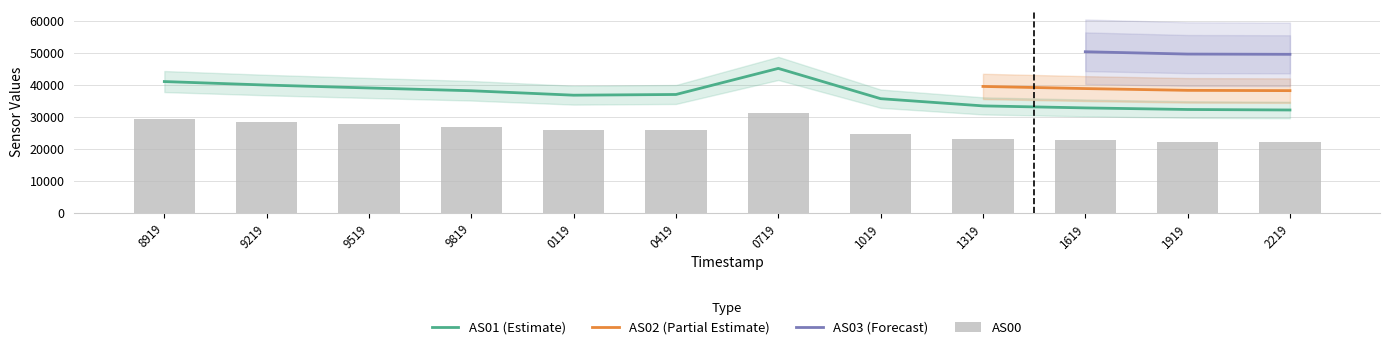

Read the AS00 value at 1688251919.

22285.0